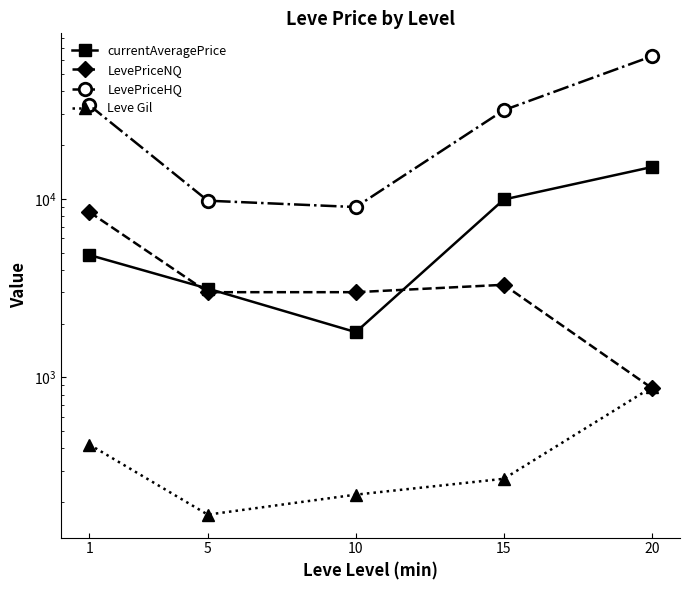

Reading left to right, transcribe all the data shown in this chart.

currentAveragePrice: 1=4847.0	5=3143.1	10=1791.1	15=9921.8	20=15081.4
LevePriceNQ: 1=8441.5	5=3000.0	10=3000.0	15=3300.0	20=870.0
LevePriceHQ: 1=33500.0	5=9767.7	10=9000.0	15=31419.4	20=62994.0
Leve Gil: 1=420.0	5=170.0	10=220.0	15=270.0	20=880.0